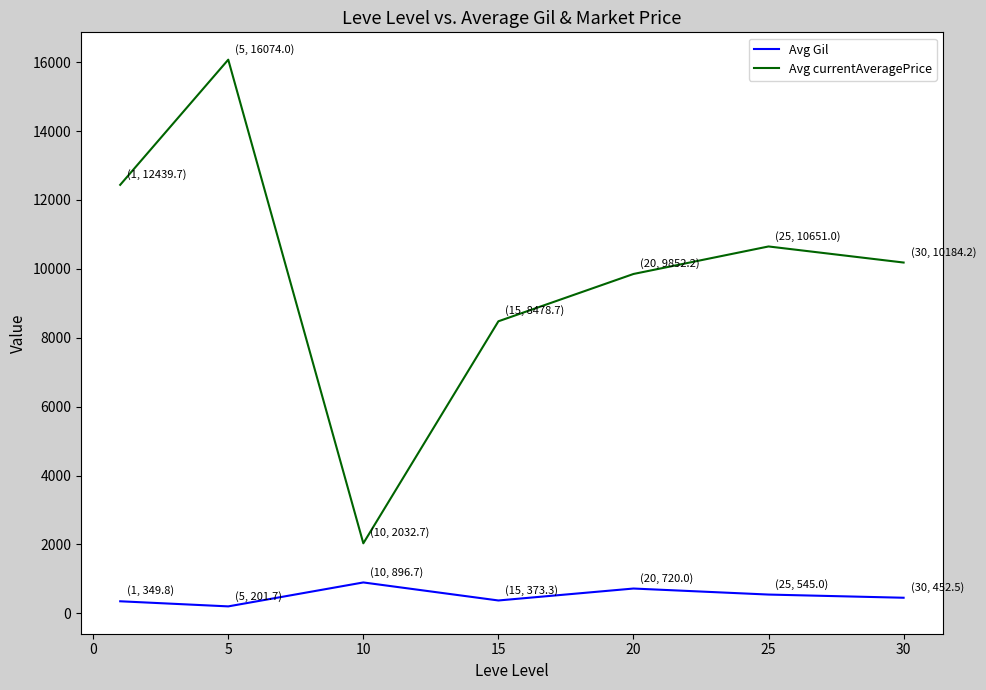

What is the difference between the maximum and minimum values in the Avg Gil series?

695.0